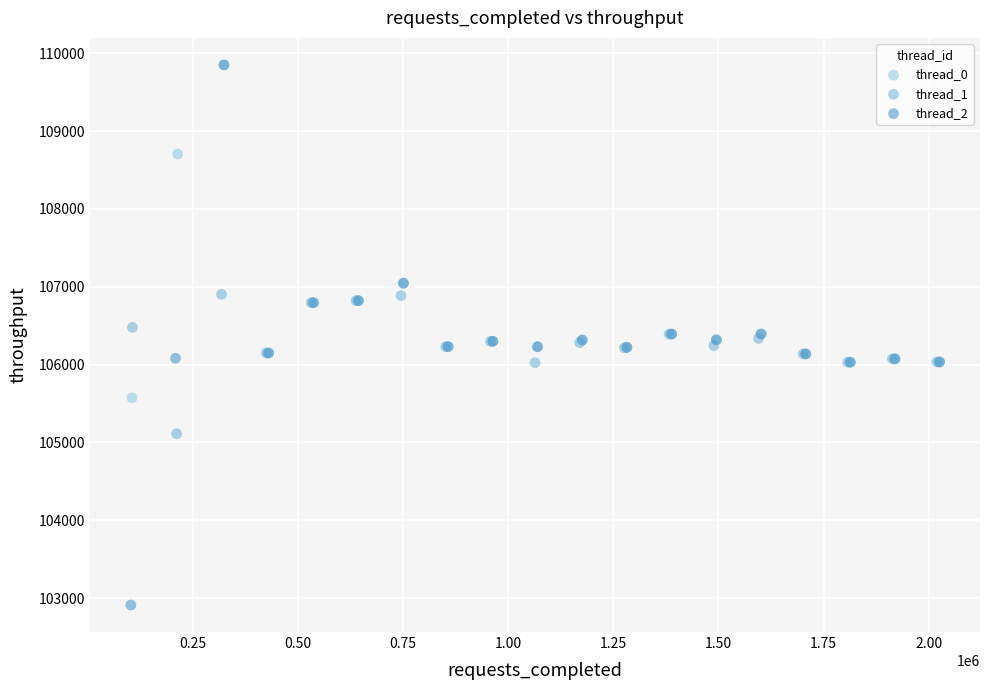

Which series has the largest Y range (max minus min)?

thread_2